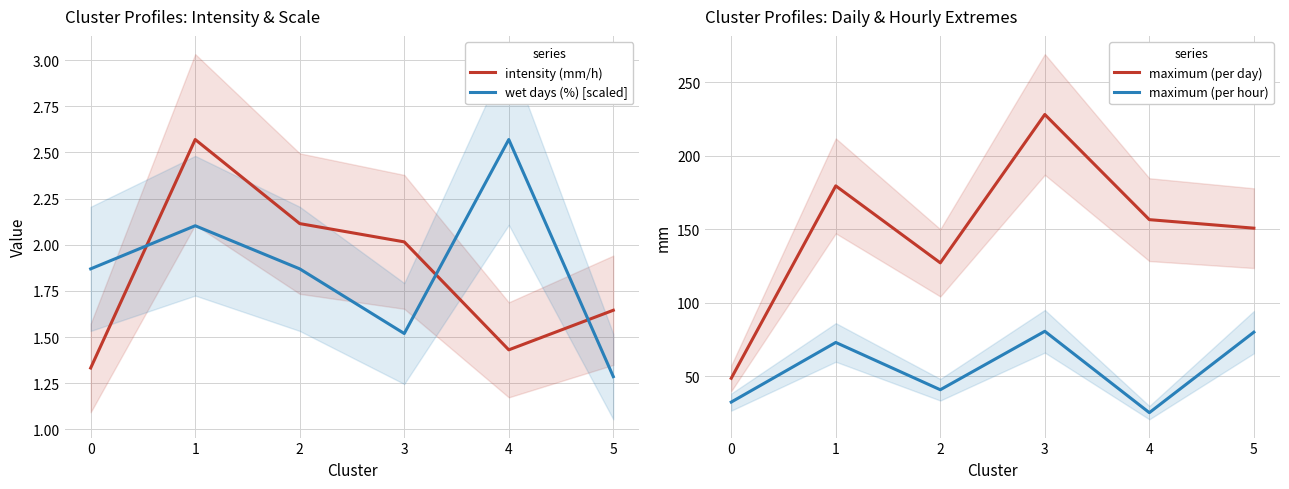

What is the sum of the maximum (per day) values at 3 and 4?

384.8